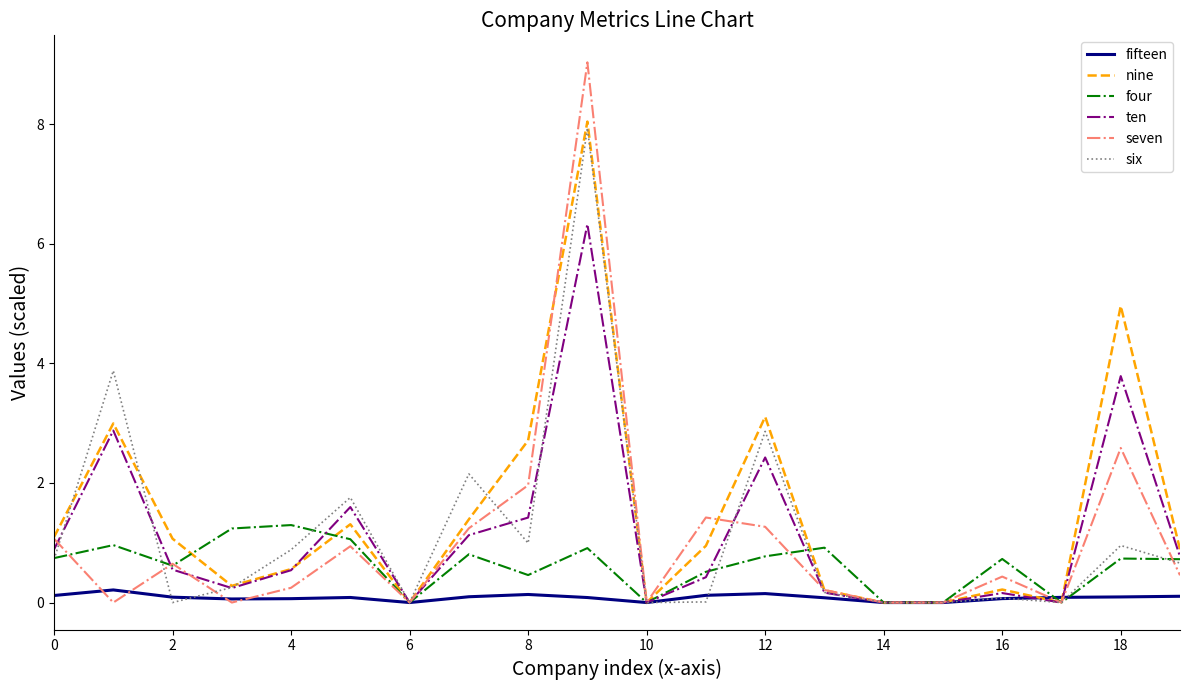

What is the average value of the nine series?

1.5